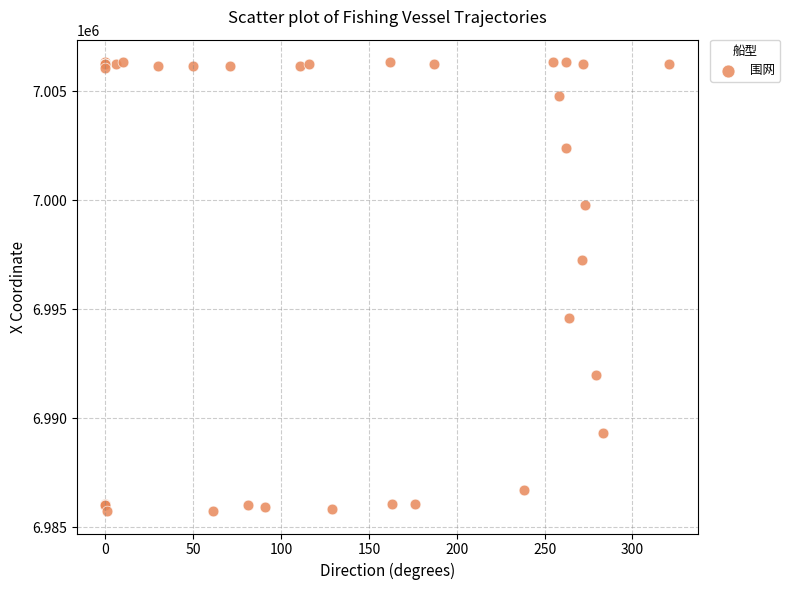

What Y value in the scatter plot is closest to 6996030?

6997227.6